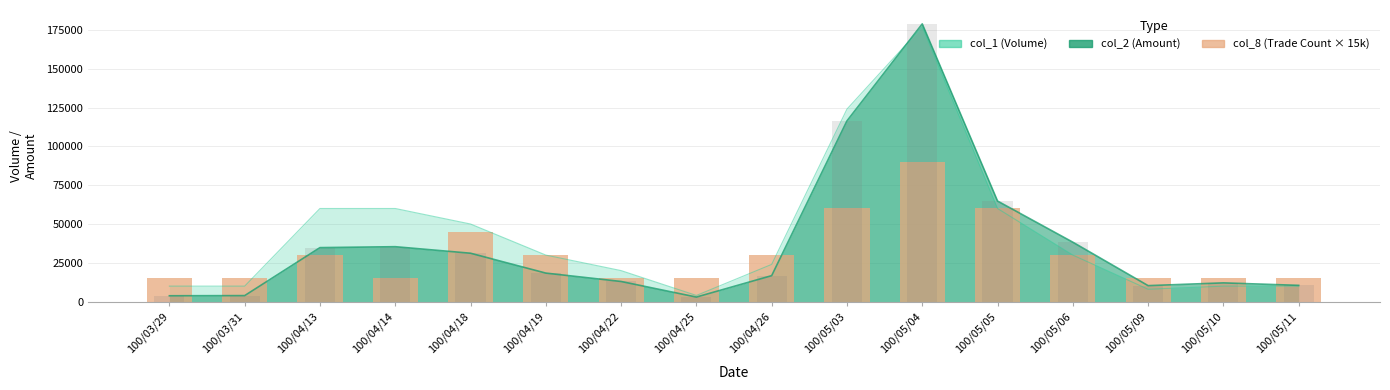

Which category has the lowest value across all series?

100/03/29